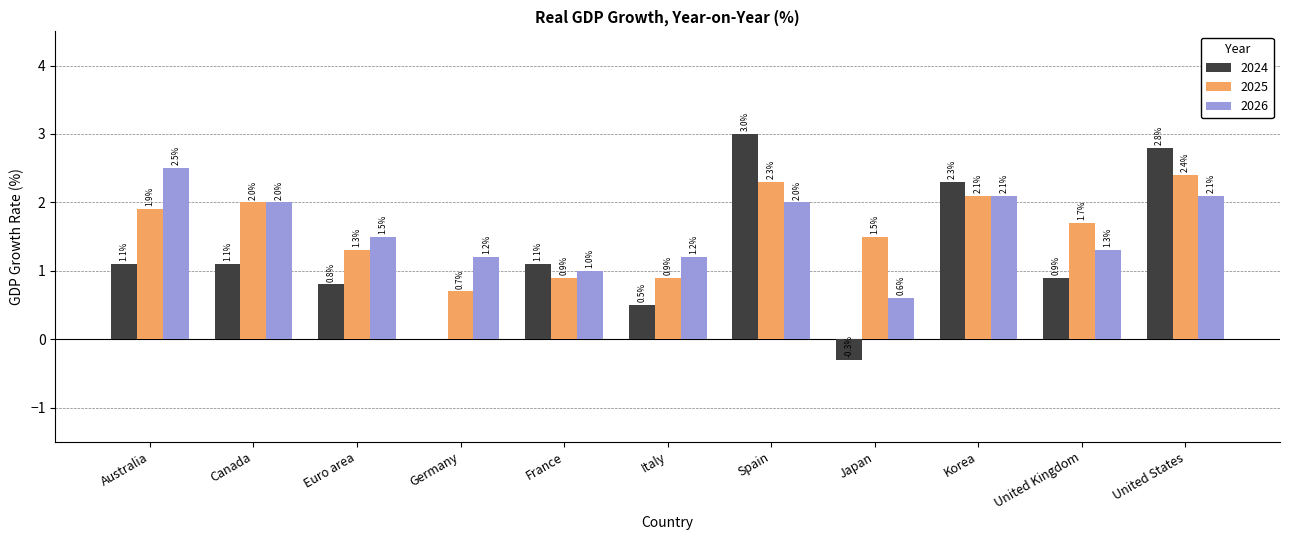

What is the average value of the 2025 series?

1.6